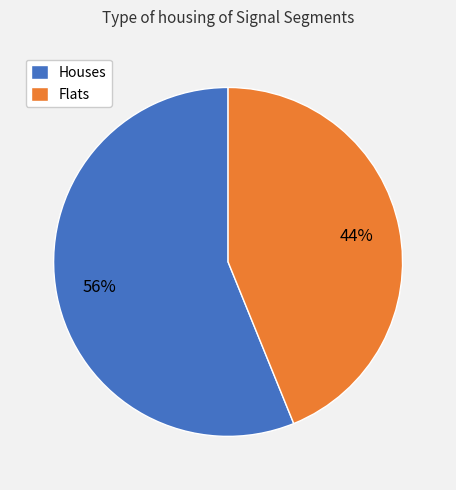

True or false: Houses accounts for 56% of the total.

True